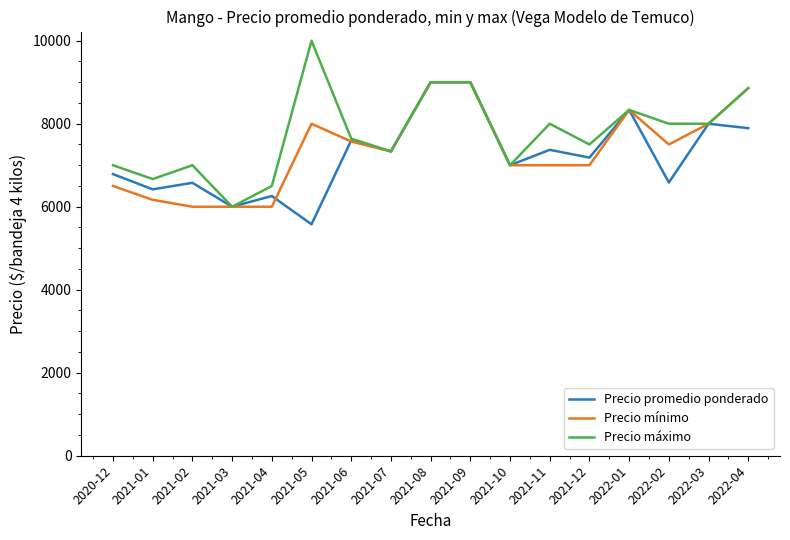

What is the sum of all Precio mínimo values?

125261.9